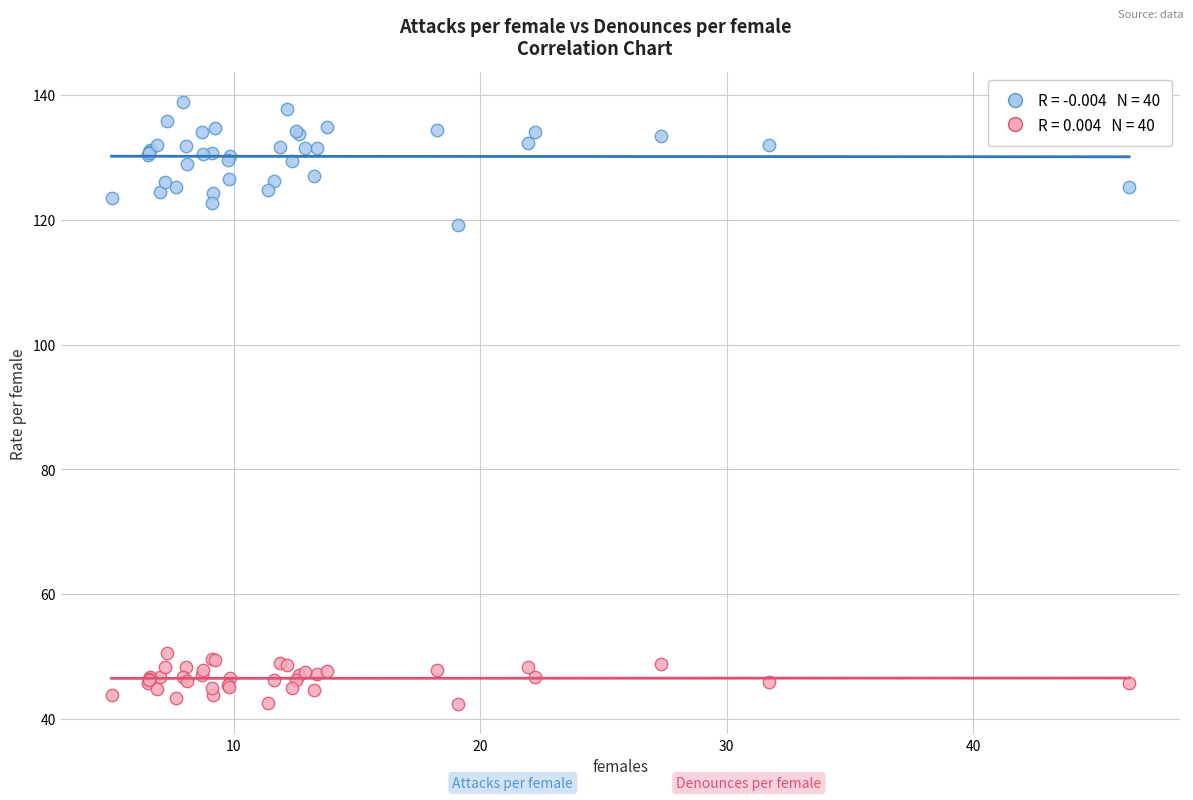

Across all series, what Y value is closest to 90?

119.2